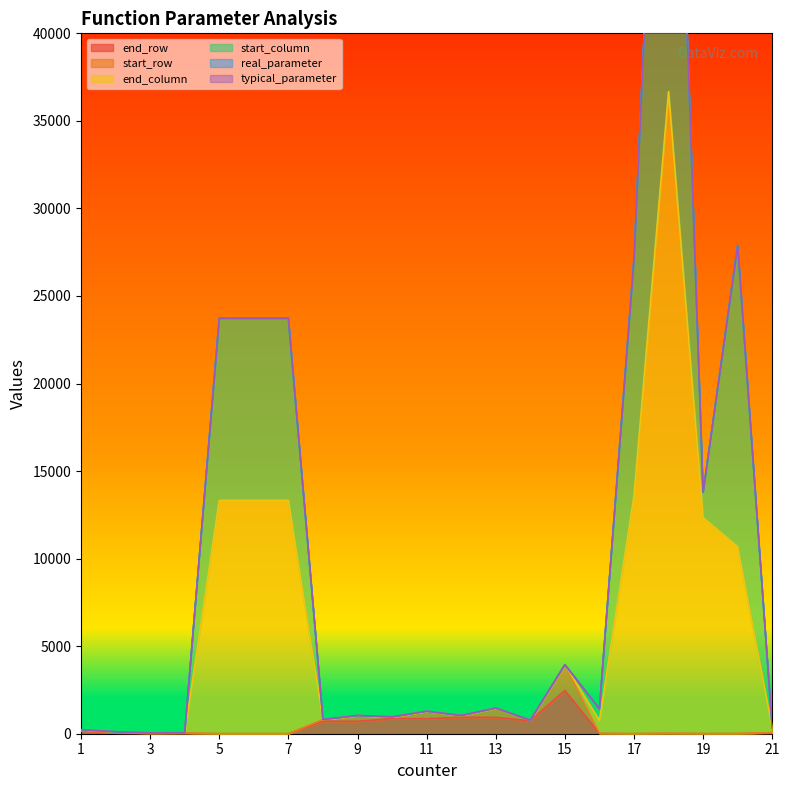

The end_row series shows 9 at 20. True or false?

False